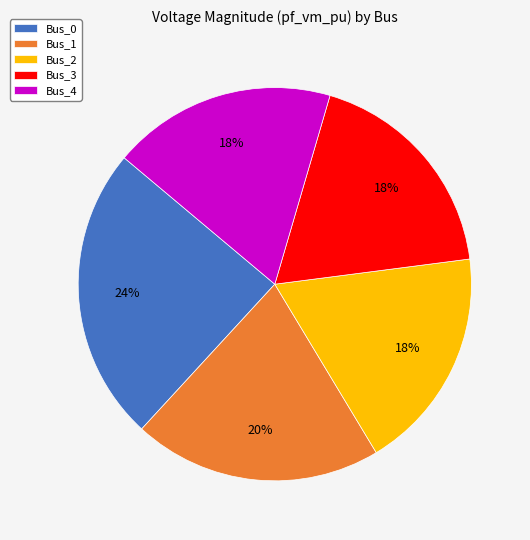

Is the sum of Bus_0 and Bus_3 greater than half?

No